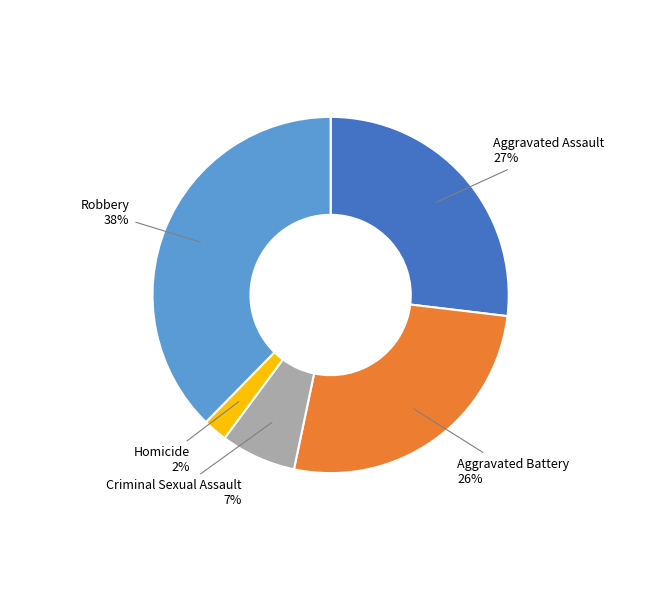

To the nearest percent, what percentage of the pie is Aggravated Assault?

27%